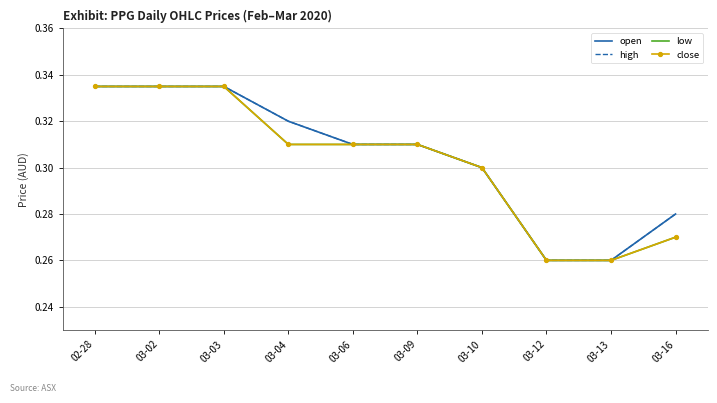

Reading left to right, what are all the values shown in this chart?

open: 0.3	0.3	0.3	0.3	0.3	0.3	0.3	0.3	0.3	0.3
high: 0.3	0.3	0.3	0.3	0.3	0.3	0.3	0.3	0.3	0.3
low: 0.3	0.3	0.3	0.3	0.3	0.3	0.3	0.3	0.3	0.3
close: 0.3	0.3	0.3	0.3	0.3	0.3	0.3	0.3	0.3	0.3